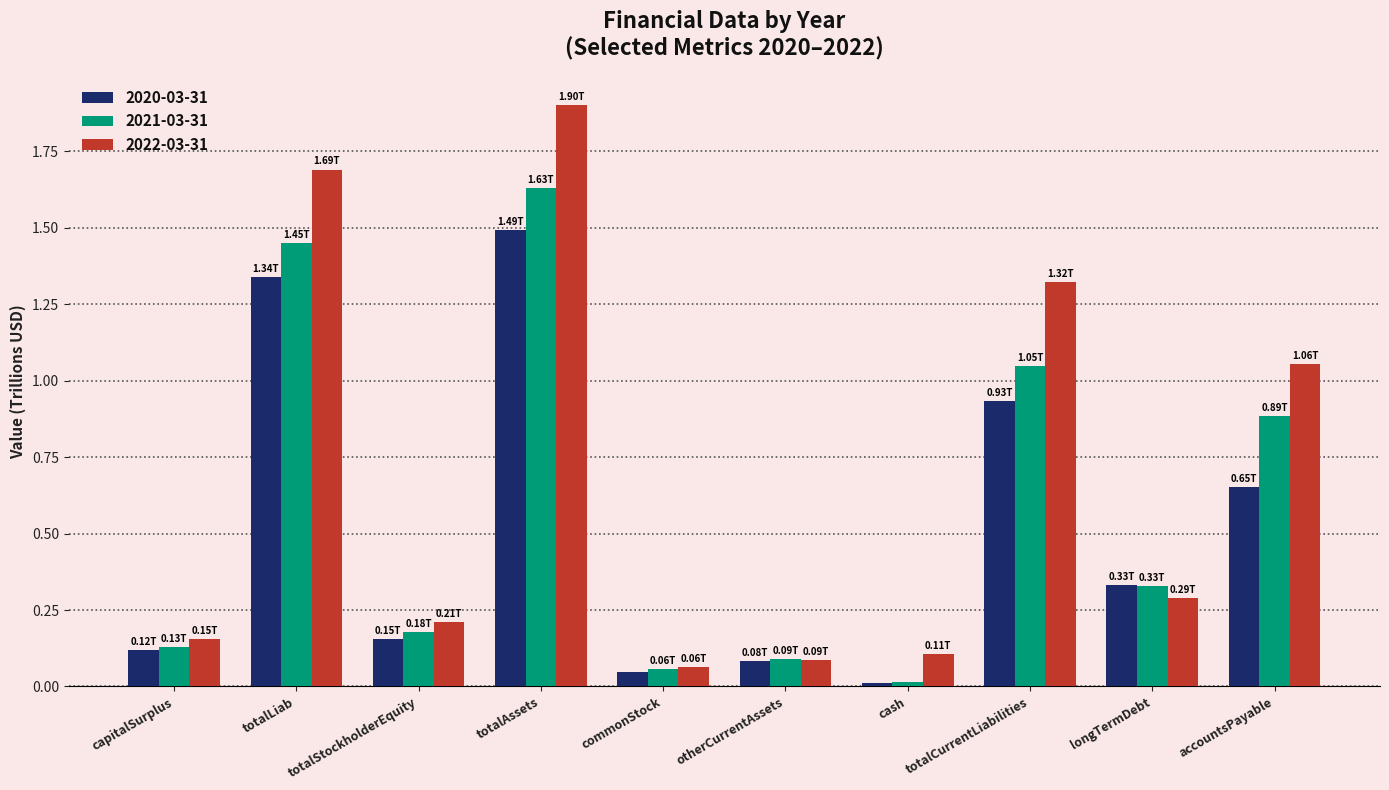

Which category has the lowest value across all series?

cash